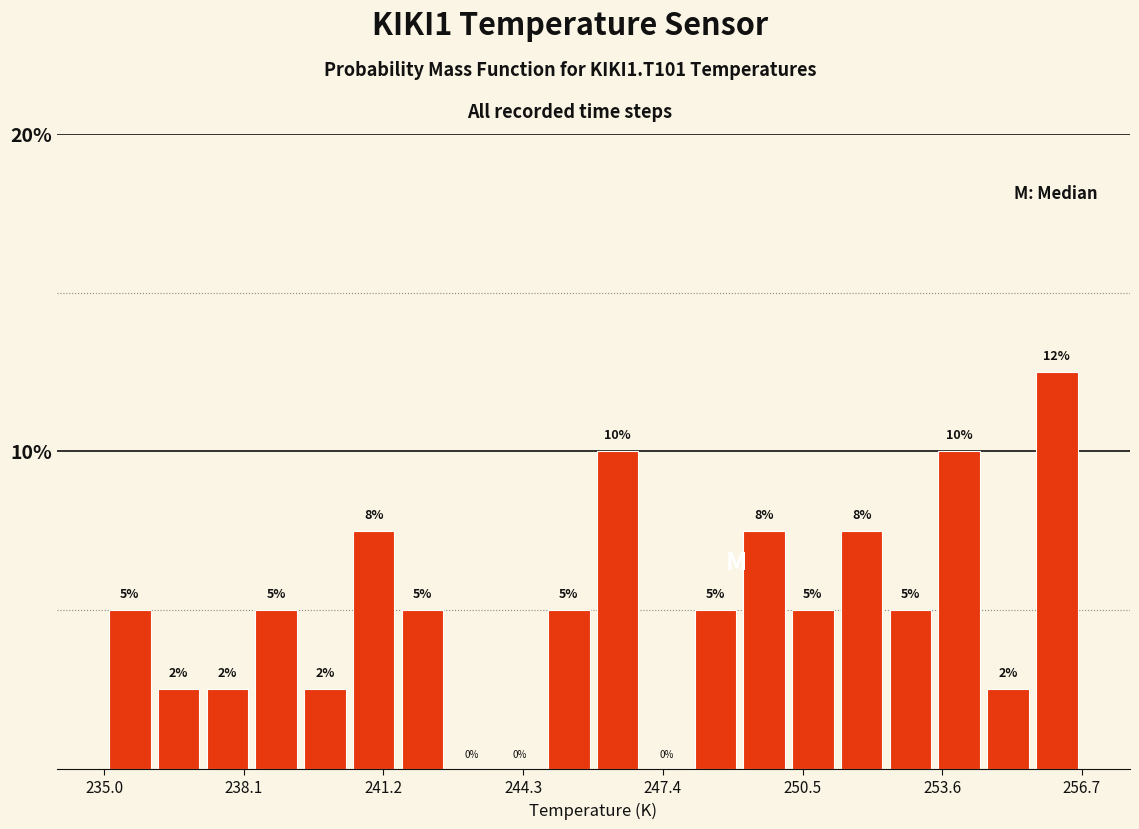

Around what value on the x-axis is the tallest bar? Give the approximate position of its centre, as read against the axis.

256.0